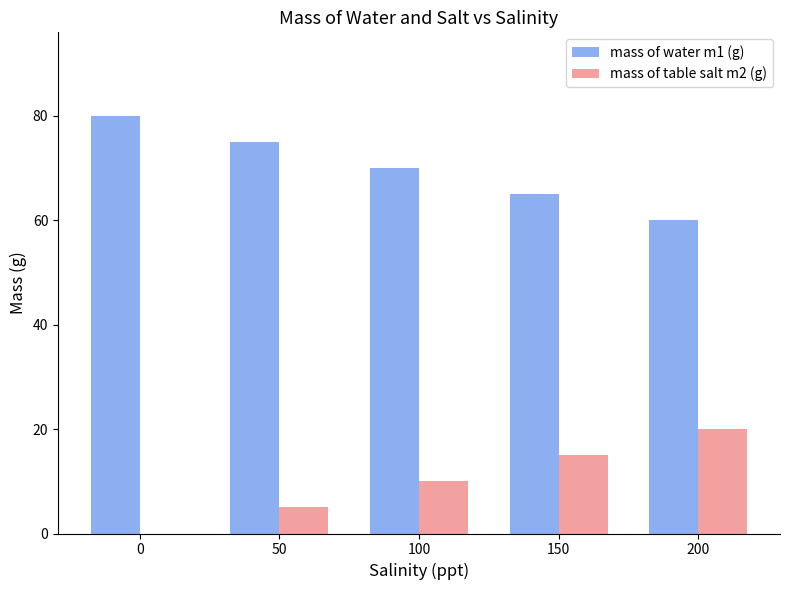

What is the total value across all series at 100?

80